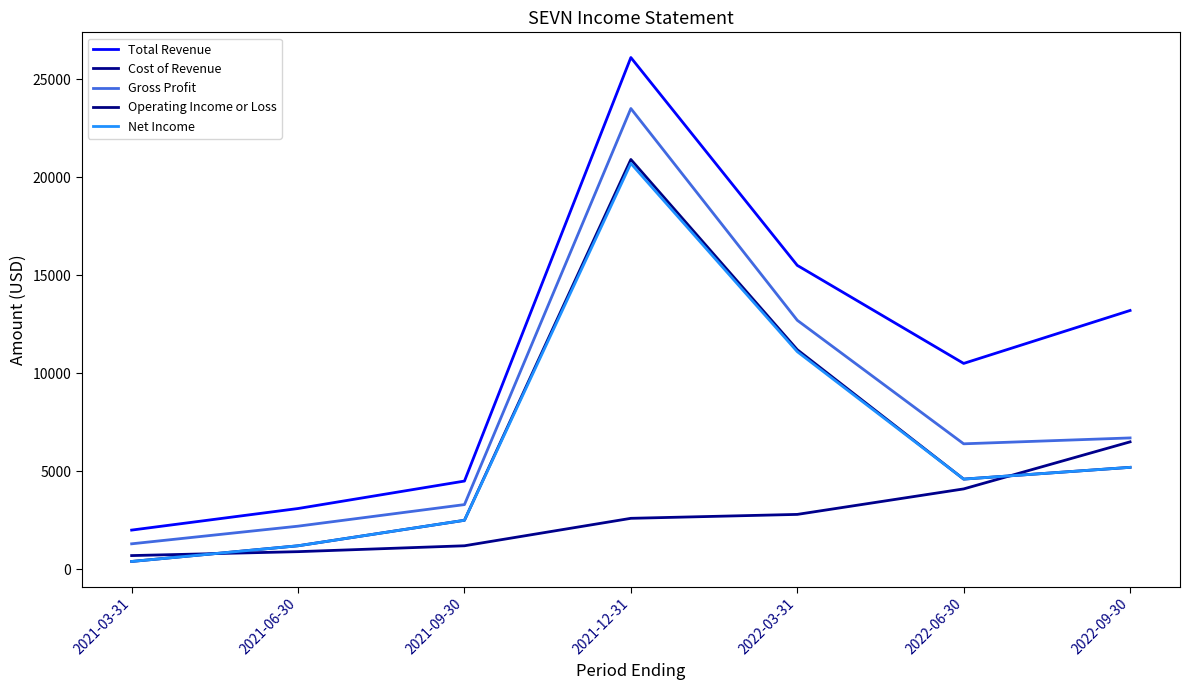

What is the total value across all series at 2021-09-30?

14000